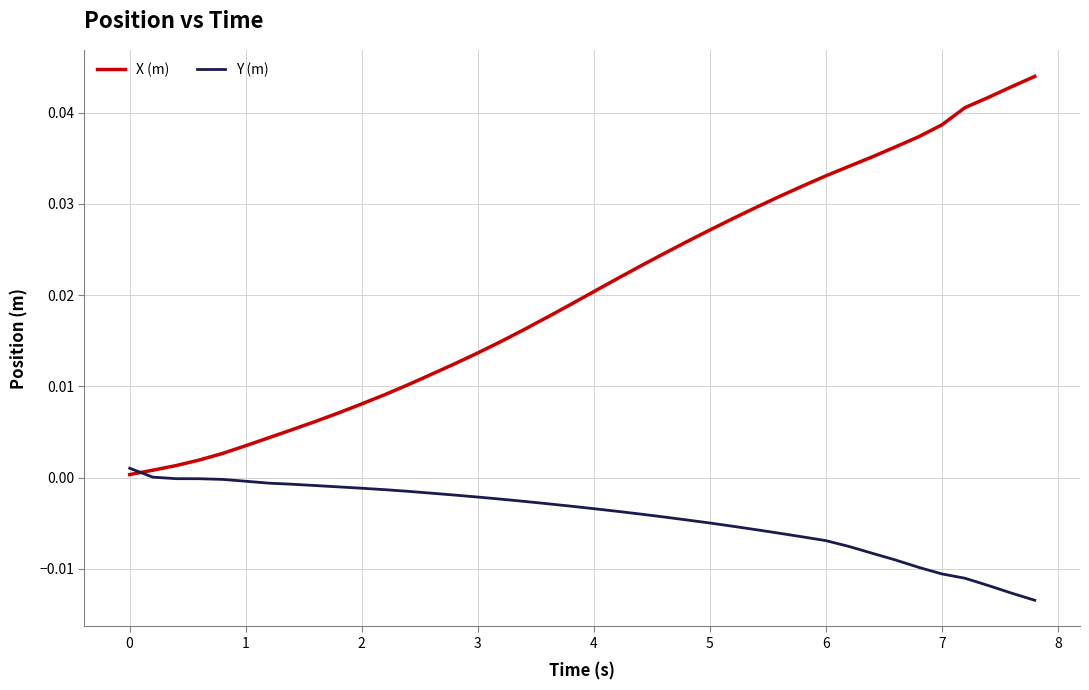

Which series has the largest total across all categories?

X (m)